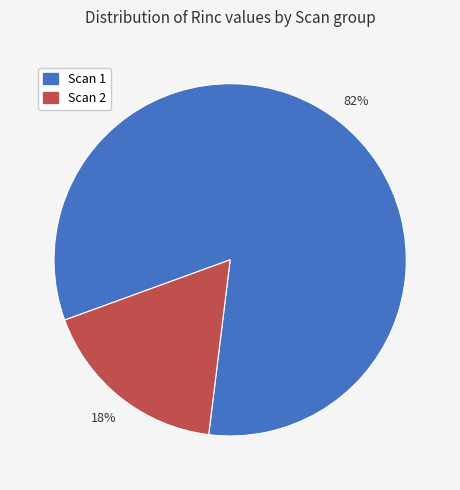

To the nearest percent, what is the average slice percentage?

50%